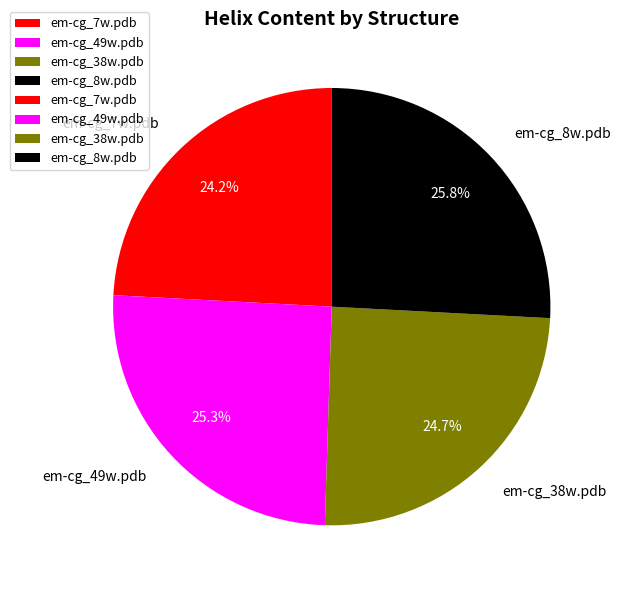

To the nearest percent, what is the average slice percentage?

25%